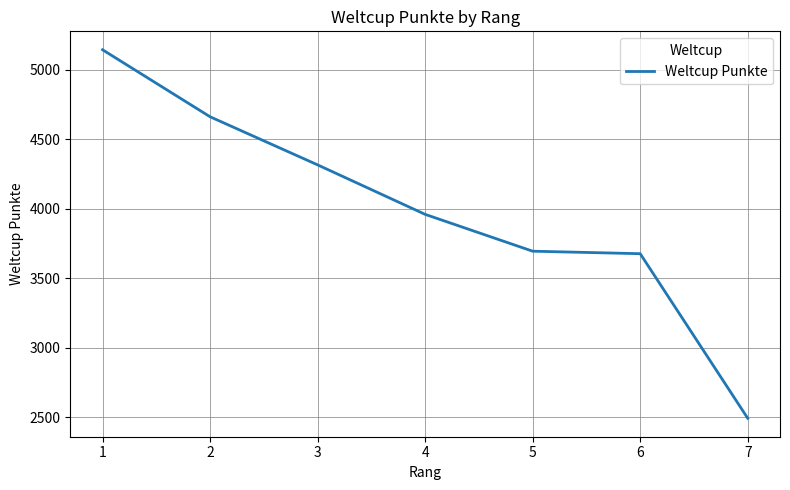

What is the smallest value displayed?

2492